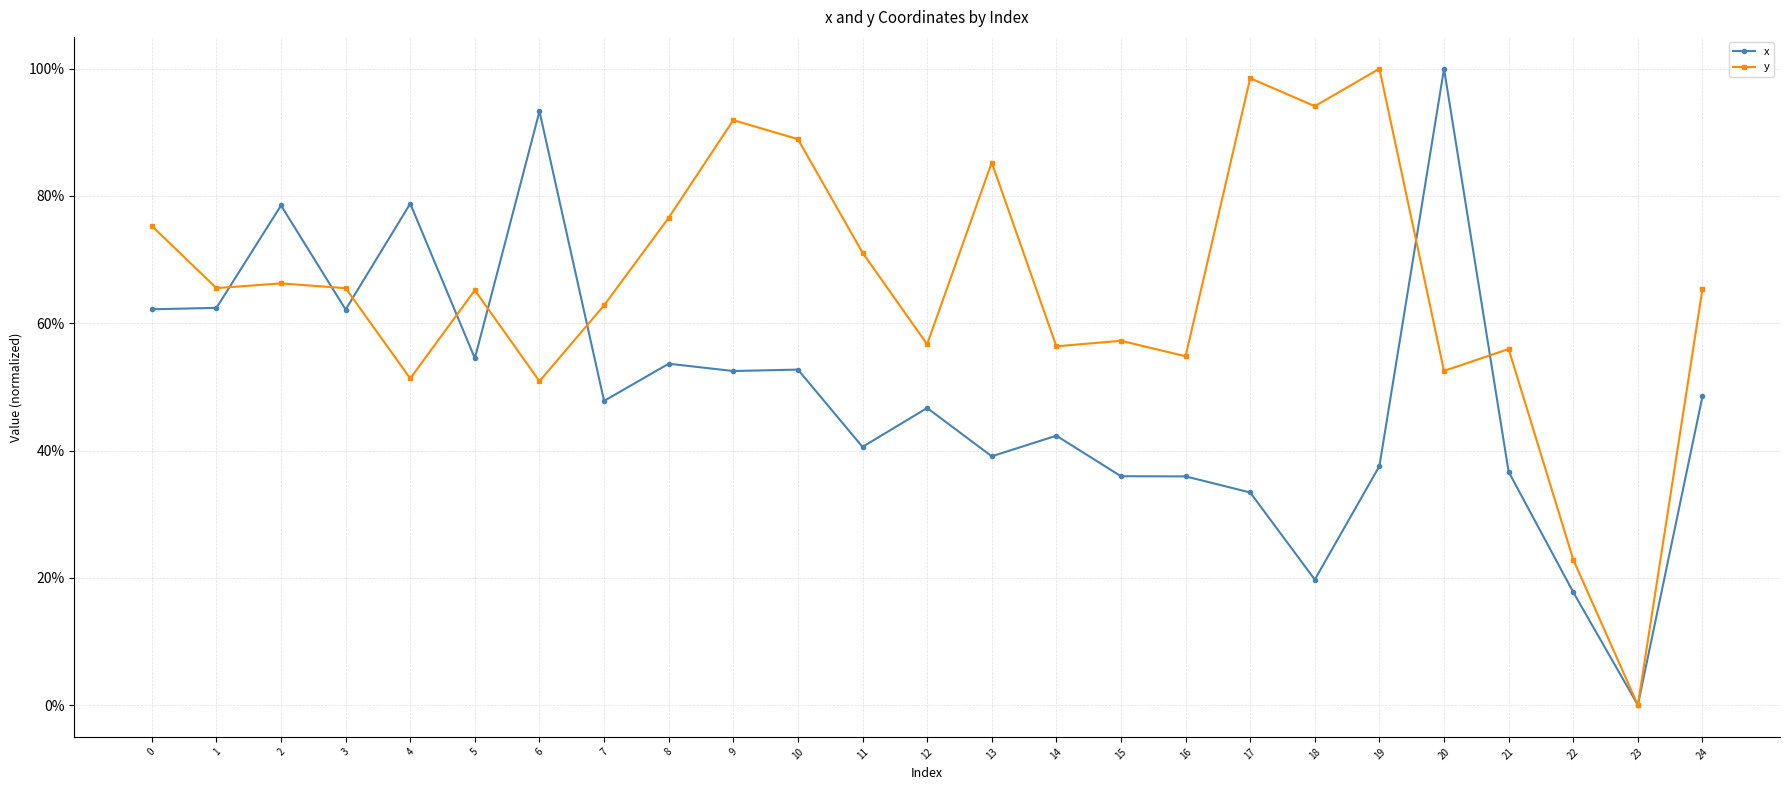

What is the difference between the y values at 6 and 24?

0.1